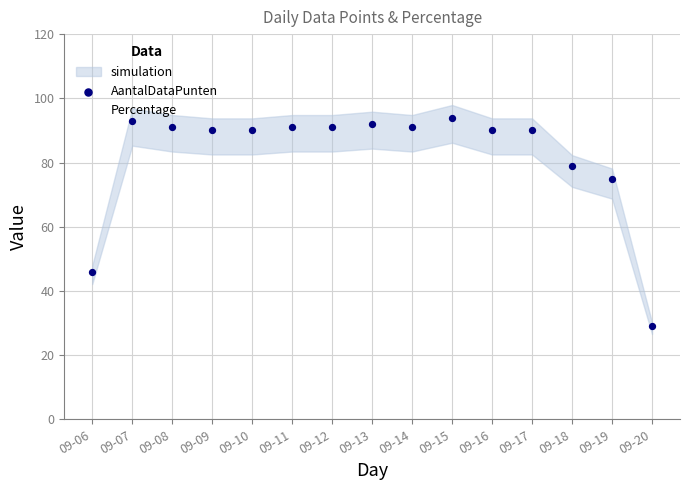

At how many categories does at least one series exceed 70?

13